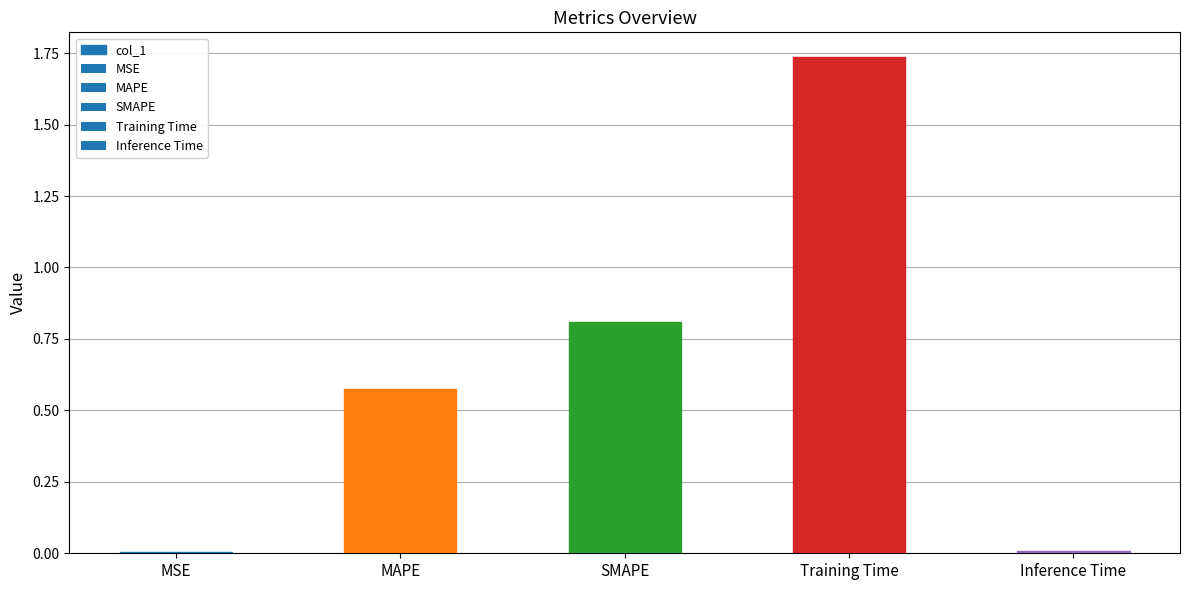

Are the bars grouped side by side (vs. stacked)?

No